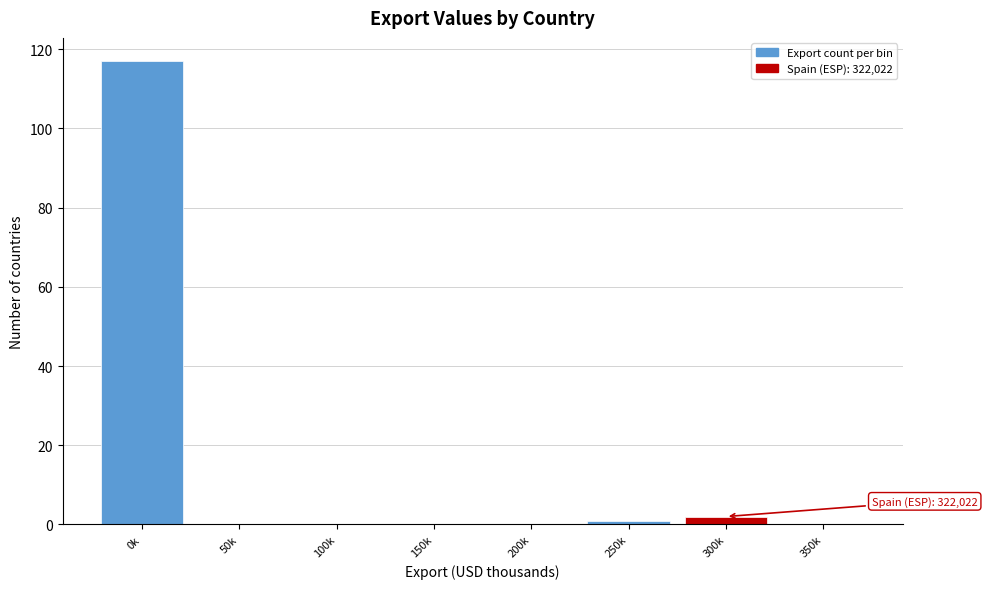

Reading left to right, what are all the values shown in this chart?

0k=117	50k=0	100k=0	150k=0	200k=0	250k=1	300k=2	350k=0